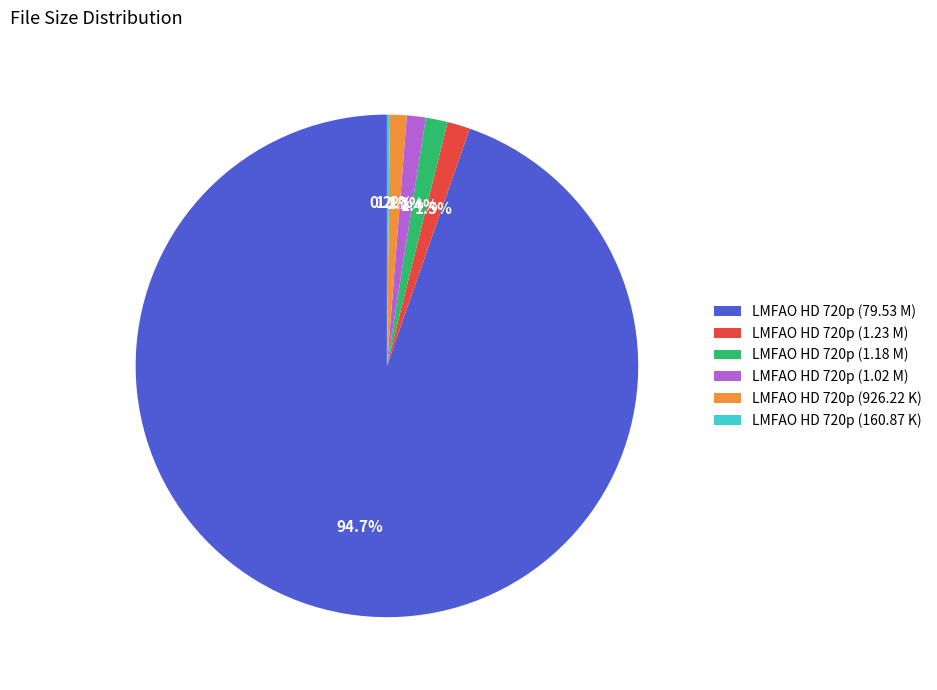

Which slice is the largest?

LMFAO HD 720p (79.53 M)